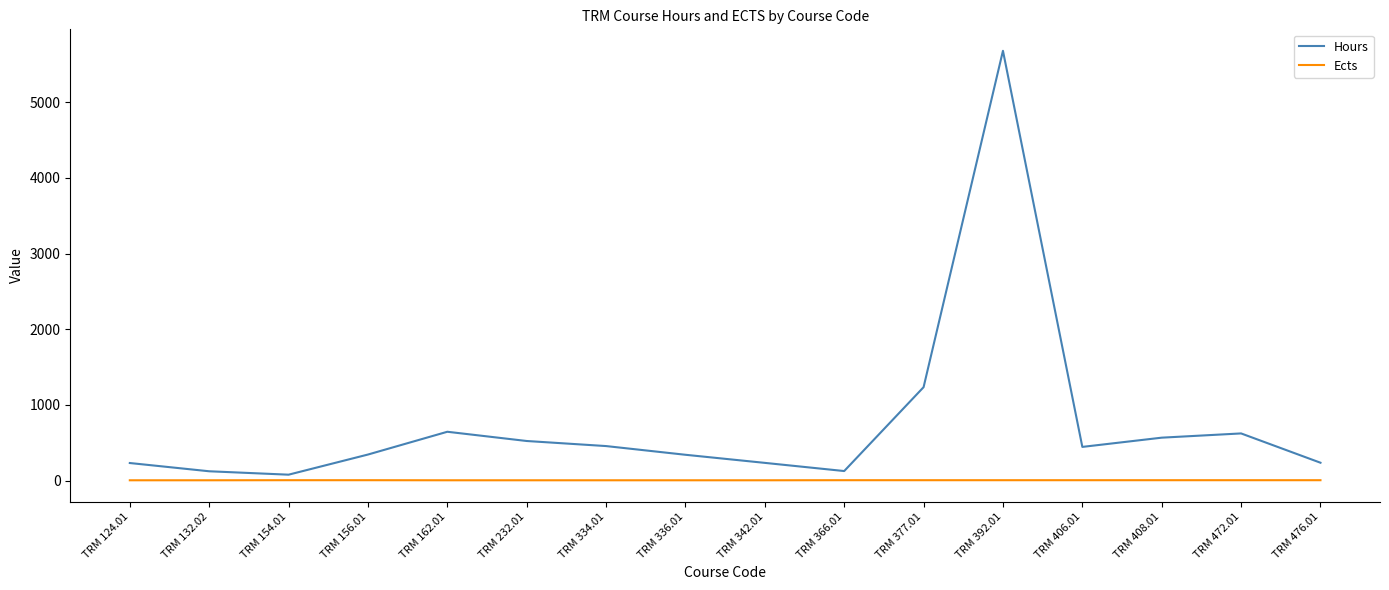

What is the sum of all Ects values?

73